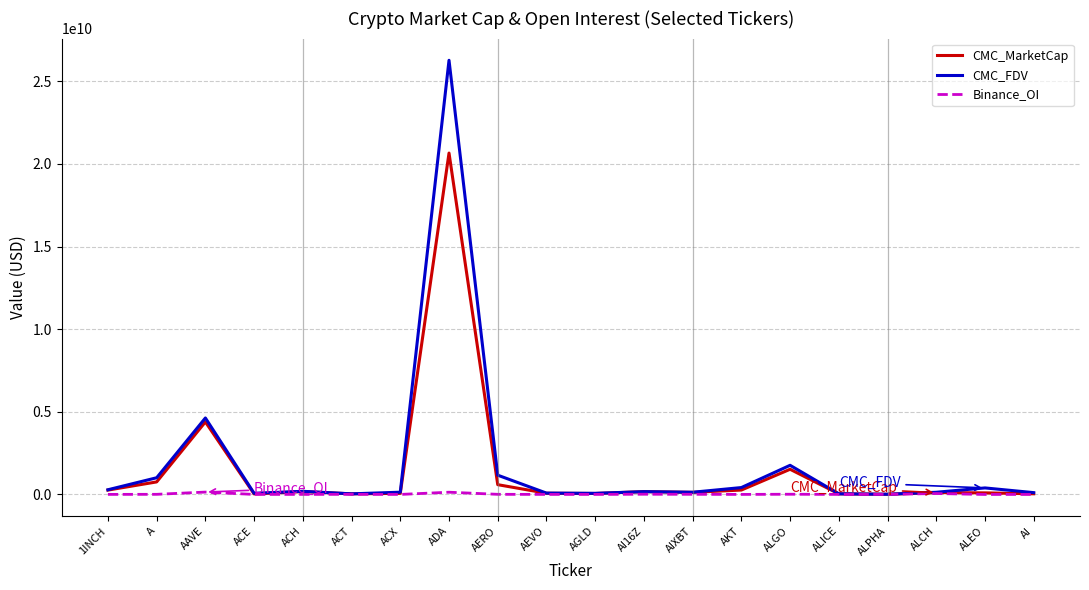

List the series in order of their peak value, highest first.

CMC_FDV, CMC_MarketCap, Binance_OI